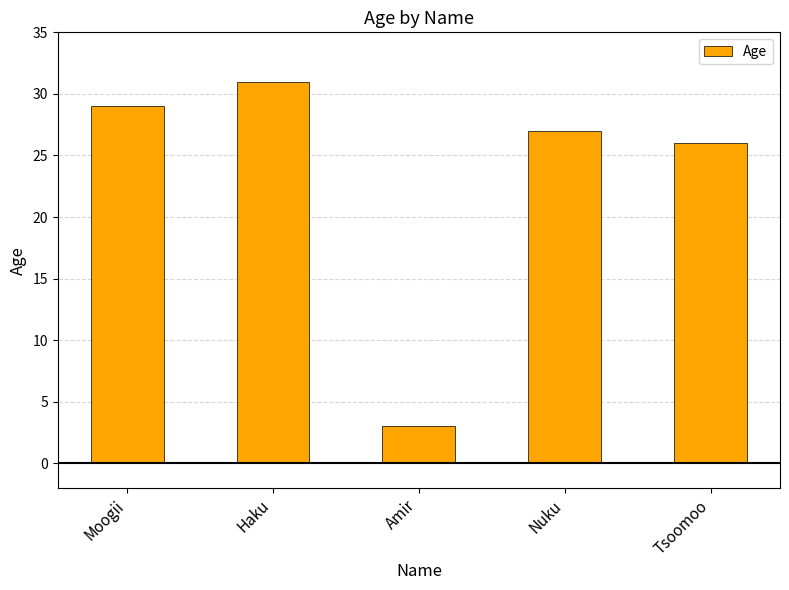

Reading left to right, extract all data points from this chart.

Moogii=29	Haku=31	Amir=3	Nuku=27	Tsoomoo=26